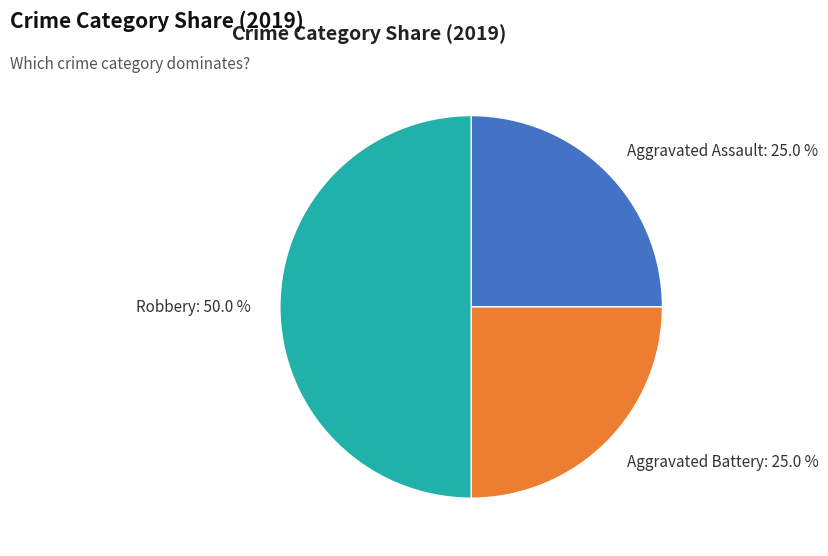

Is it true that Robbery is 50% of the pie?

True